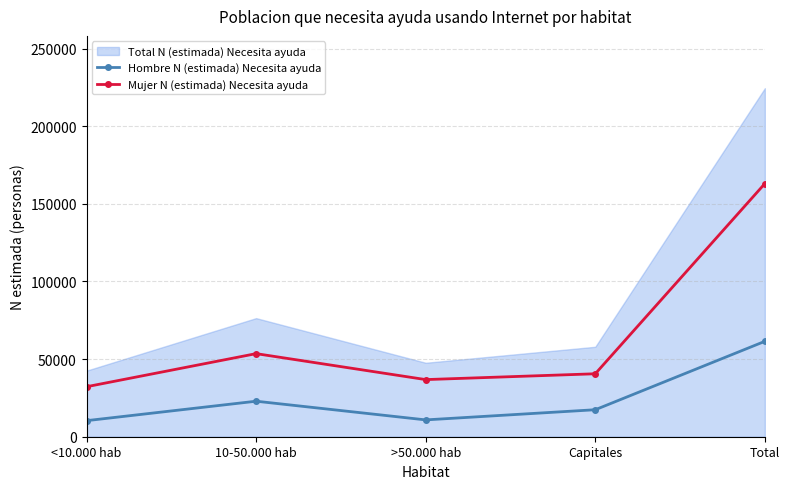

How many data points in Hombre N (estimada) Necesita ayuda are less than 17391?

2